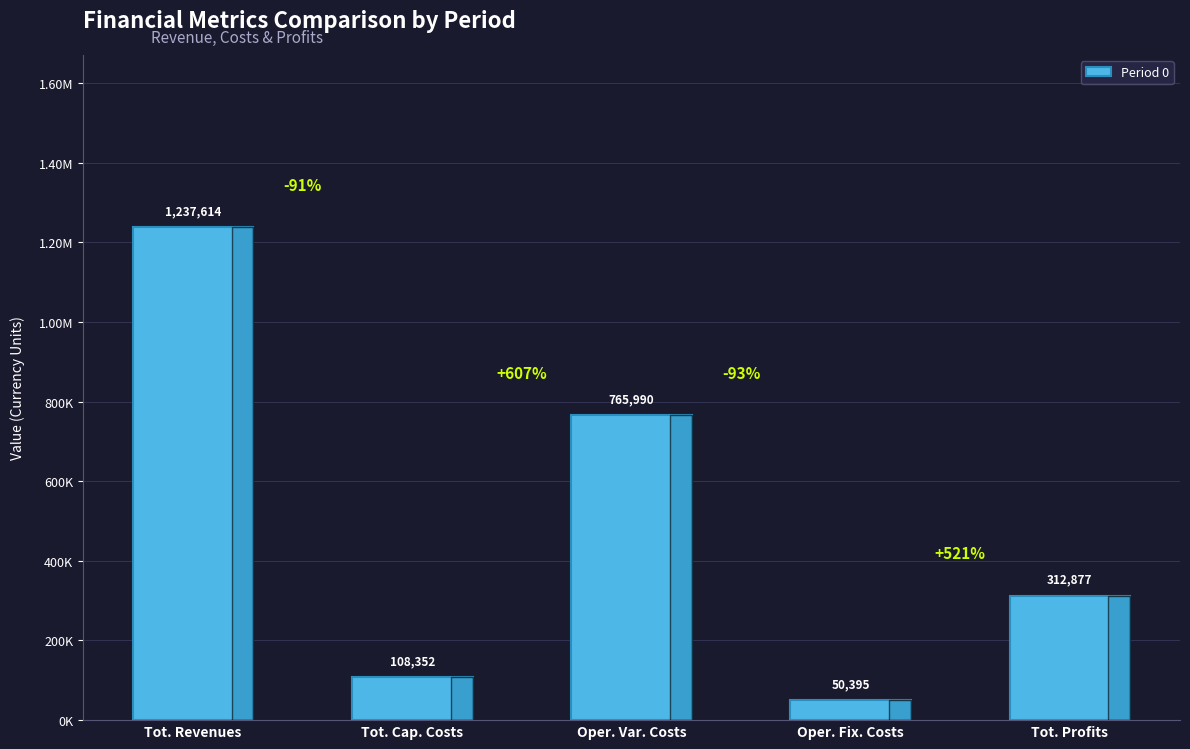

What is the sum of all values?

2475228.5